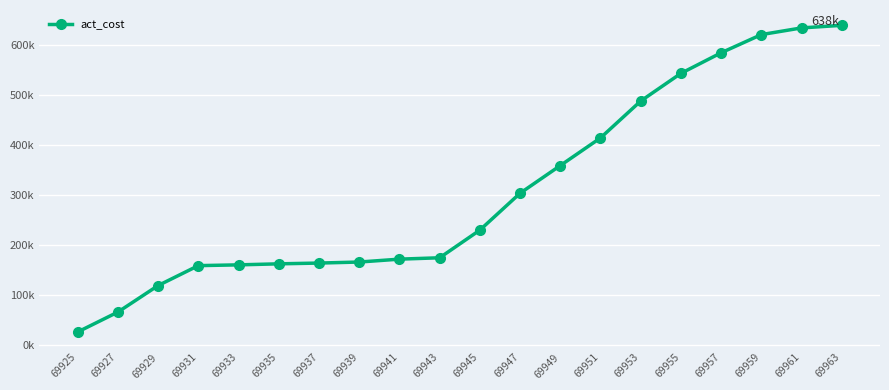

Is this an area chart (filled region under the line)?

No